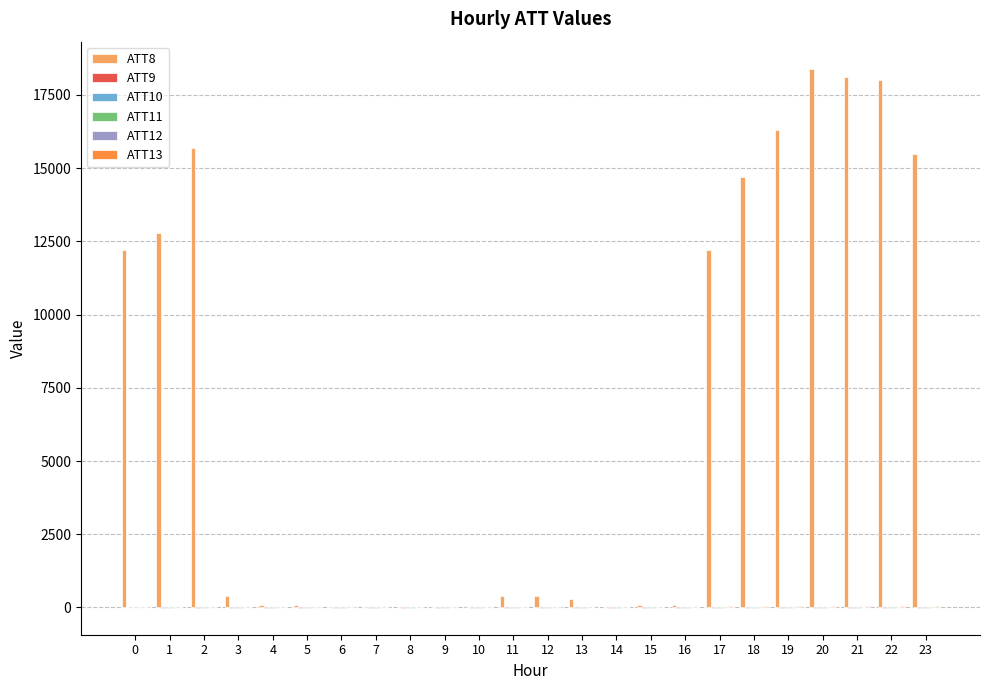

What is the greatest value displayed?

18400.0